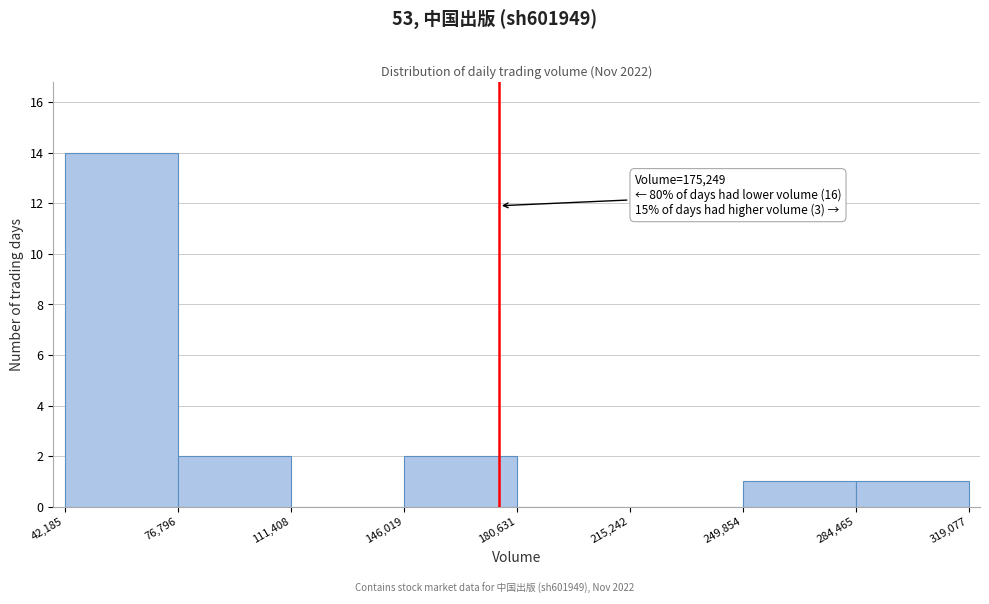

Which range on the x-axis has the tallest bar?

42,185 to 76,796